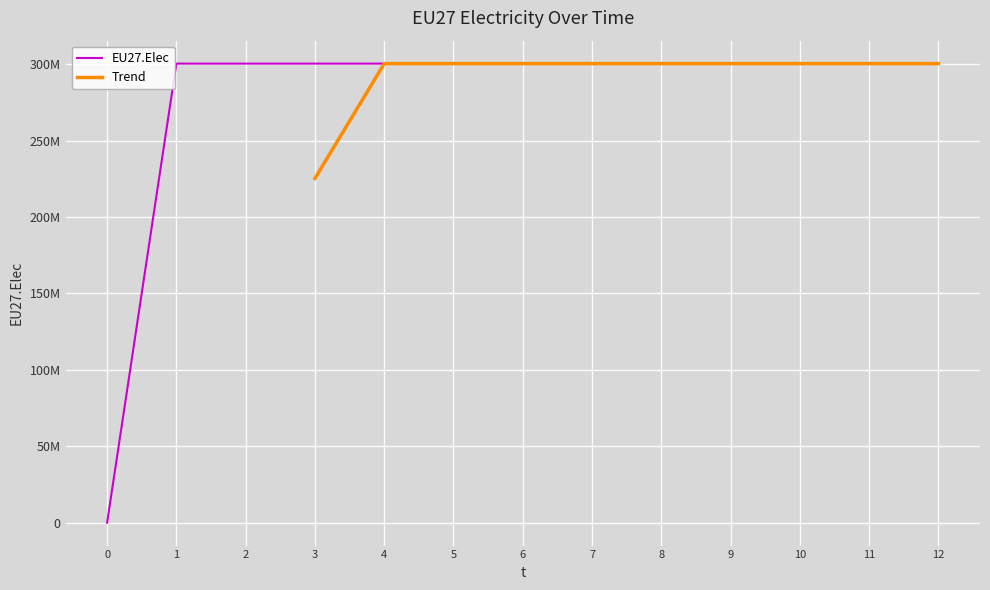

Reading left to right, what are all the values shown in this chart?

0	300447917	300447917	300447917	300447917	300447917	300447917	300447917	300447917	300447917	300447917	300447917	300447917